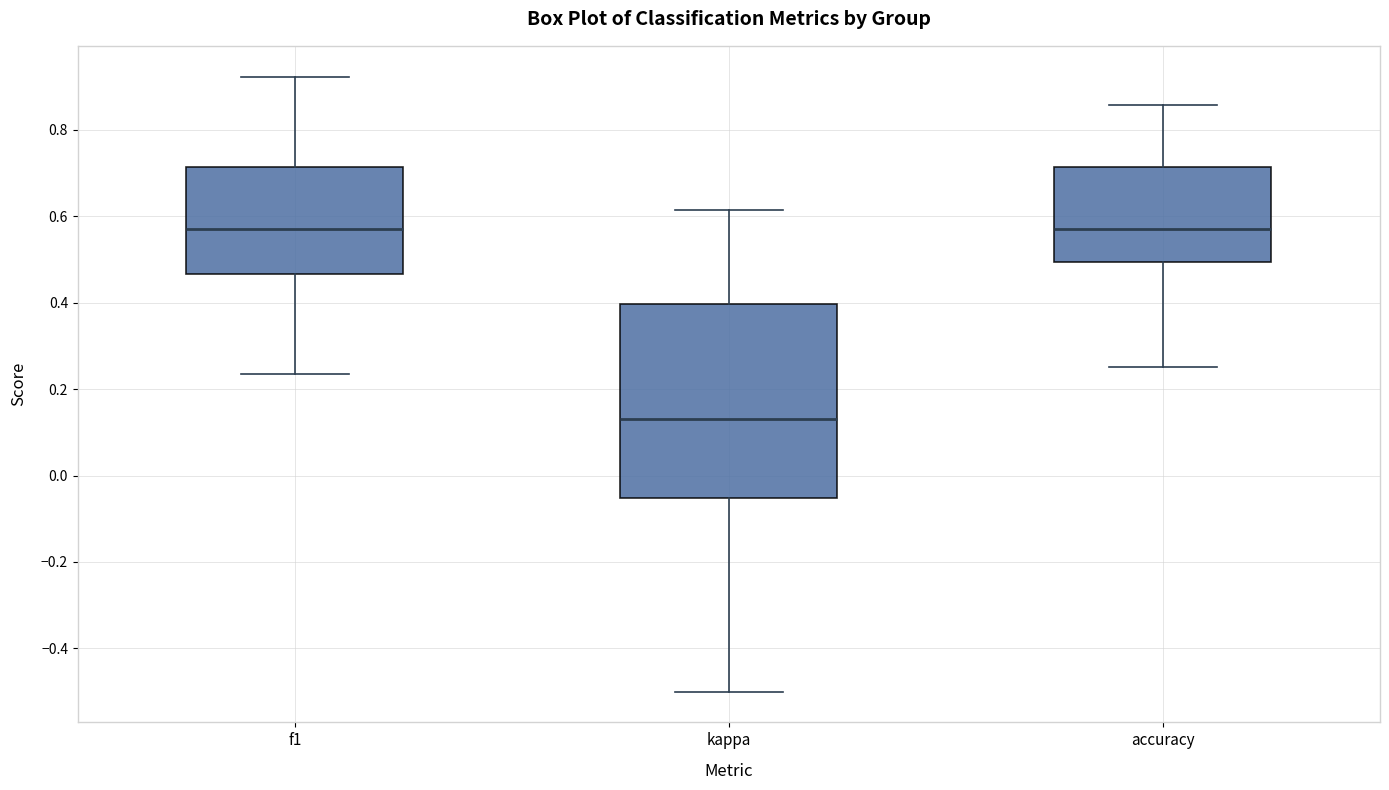

Reading left to right, read every box against the y-axis: the position of its median line, the range the box covers, and the ends of its whiskers. The values are not printed on the chart, so give them approximately, as read against the axis.

f1: median 0.58, box 0.46 to 0.72, whiskers 0.24 to 0.92
kappa: median 0.14, box -0.06 to 0.40, whiskers -0.50 to 0.62
accuracy: median 0.58, box 0.50 to 0.72, whiskers 0.26 to 0.86